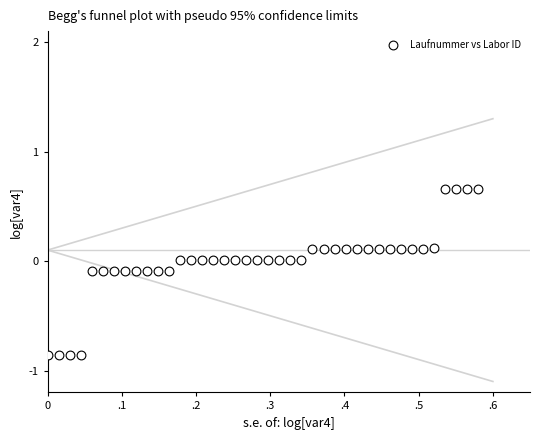

What is the range of Y values (max minus min)?

1.5